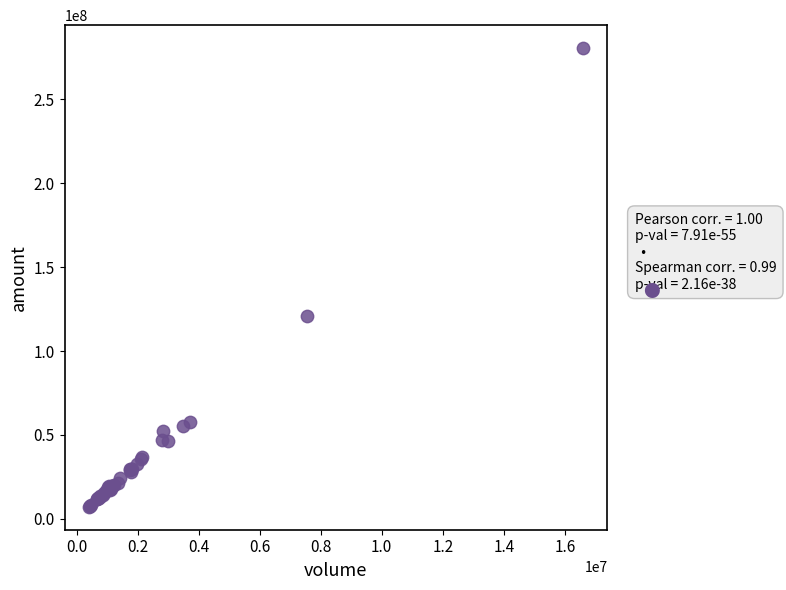

What Y value in the scatter plot is closest to 143872072?

121146406